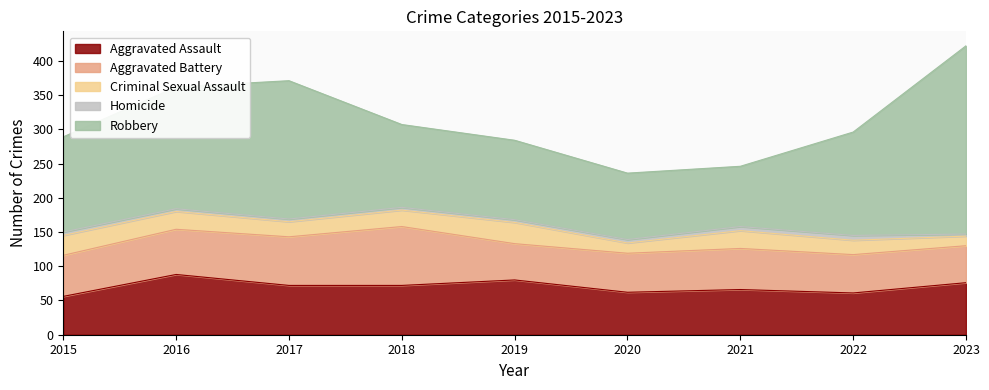

Which has a higher value, 2015 or 2023?

2023